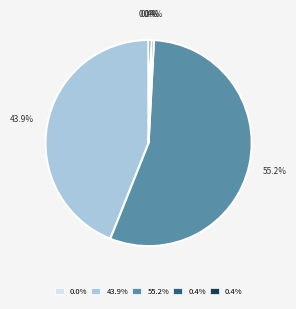

Is MAPE the majority of the pie?

No